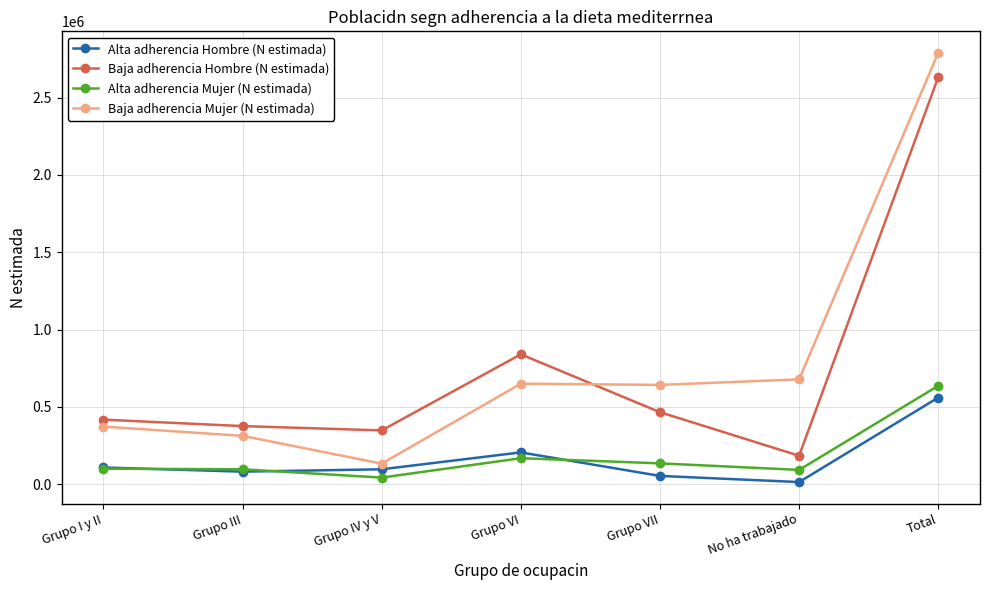

How many interior local valleys does the Alta adherencia Mujer (N estimada) series have?

2